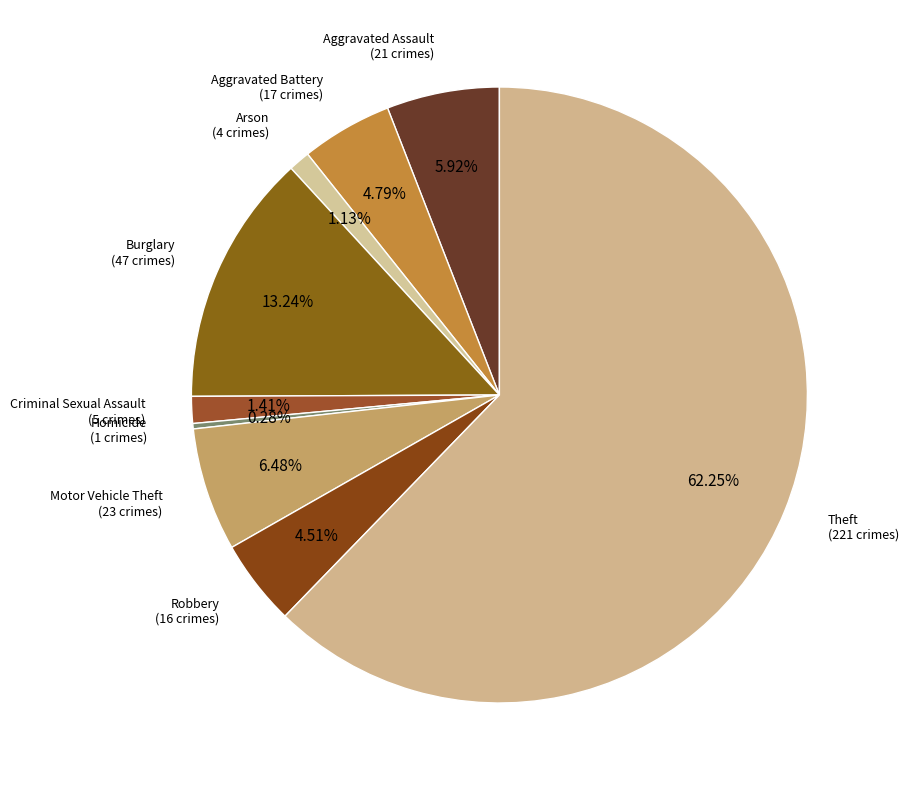

How many slices are in this pie chart?

9